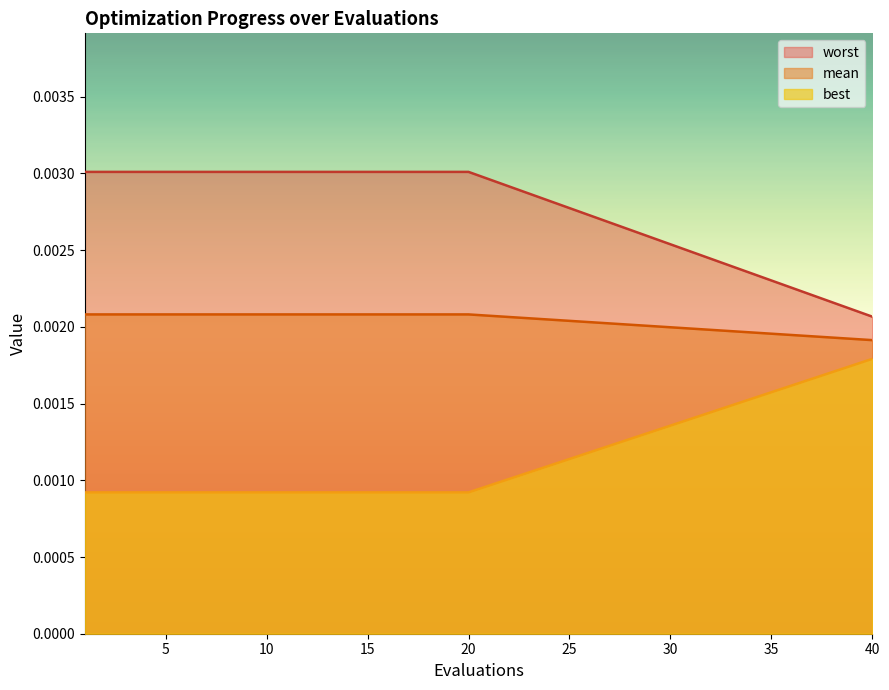

Is the value of worst at 14 greater than the value of best at 4?

No